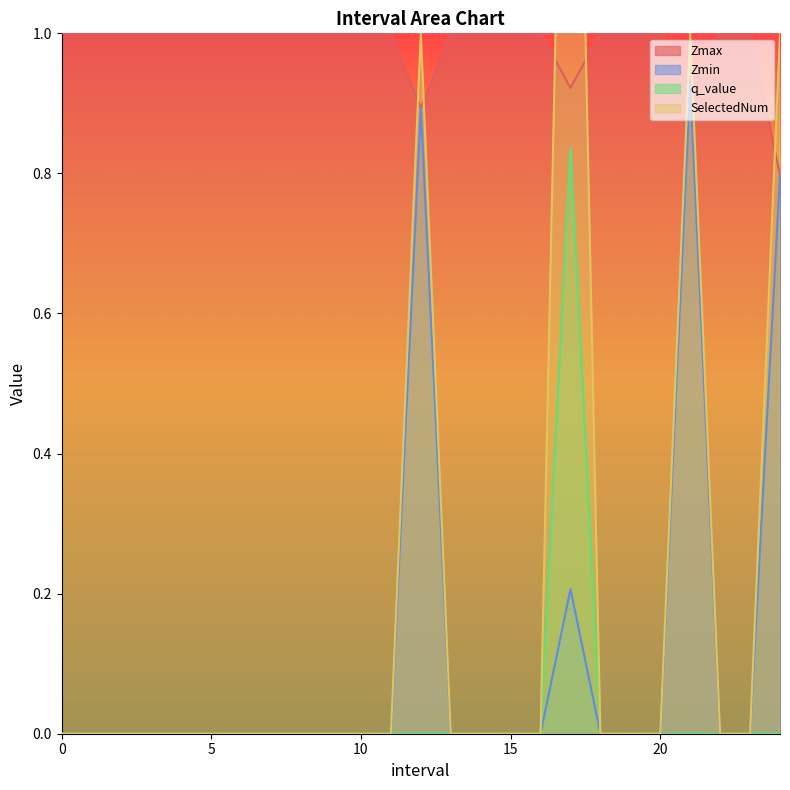

What is the maximum value for Zmax?

1.0